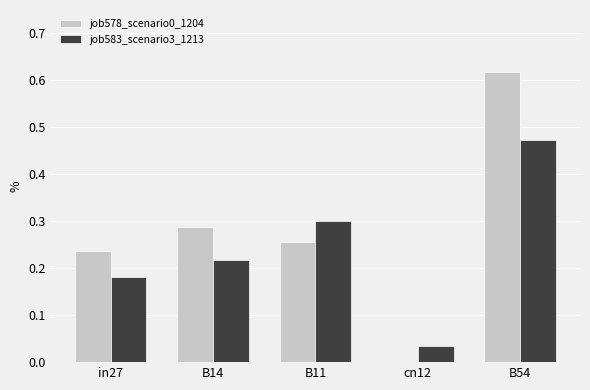

How many groups of bars are there?

5